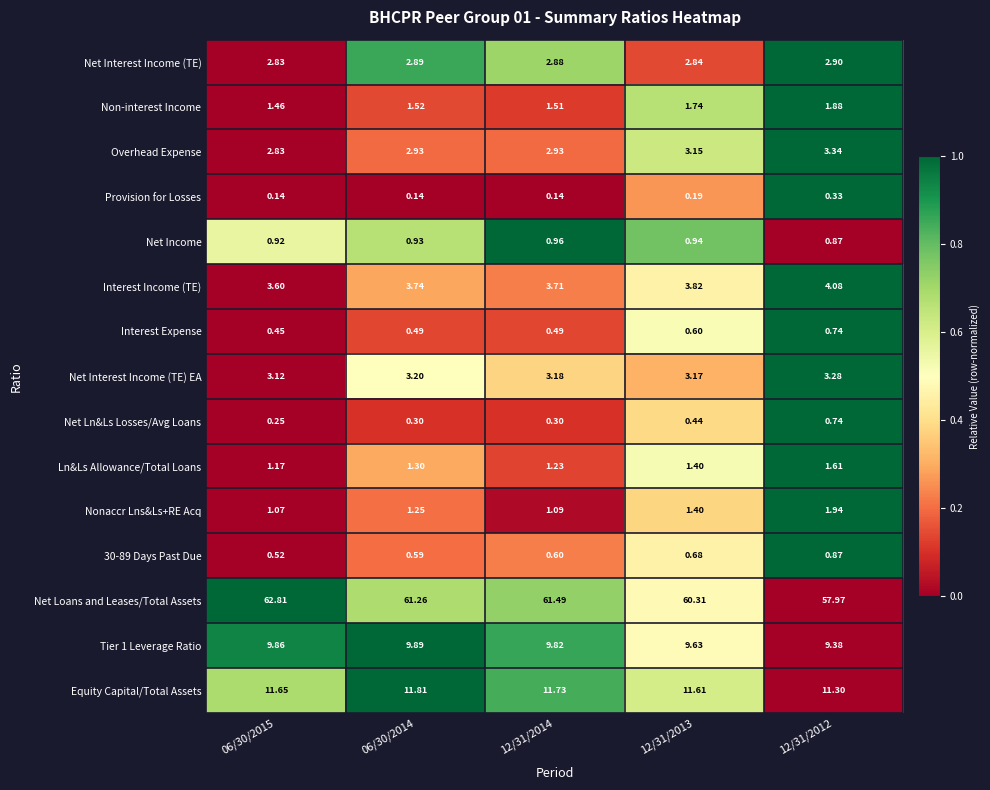

Is the value of Tier 1 Leverage Ratio at 06/30/2014 greater than the value of Equity Capital/Total Assets at 12/31/2013?

No